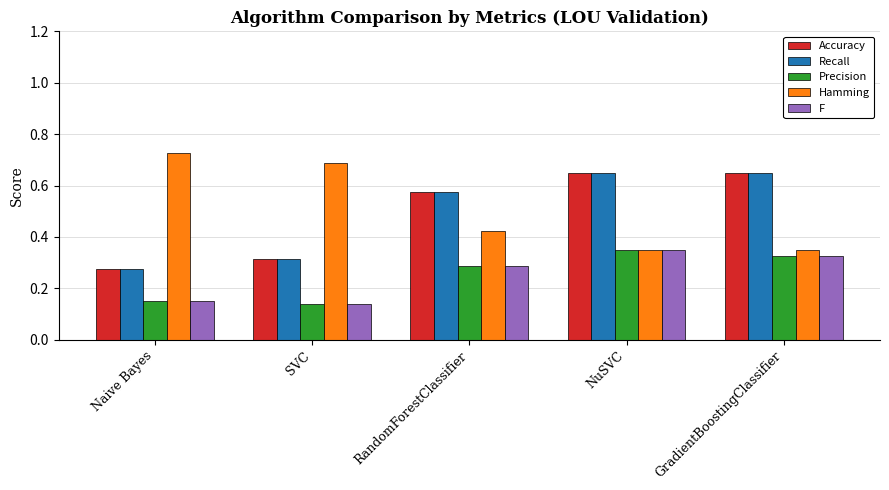

How many Accuracy values are between 0 and 1?

5